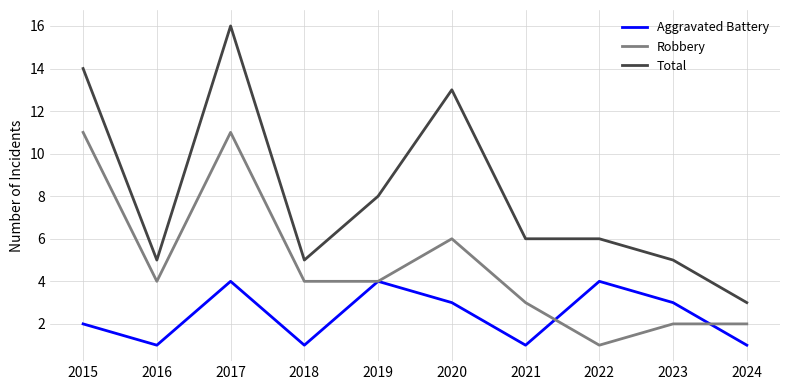

What is the difference between the highest and lowest values at 2018?

4